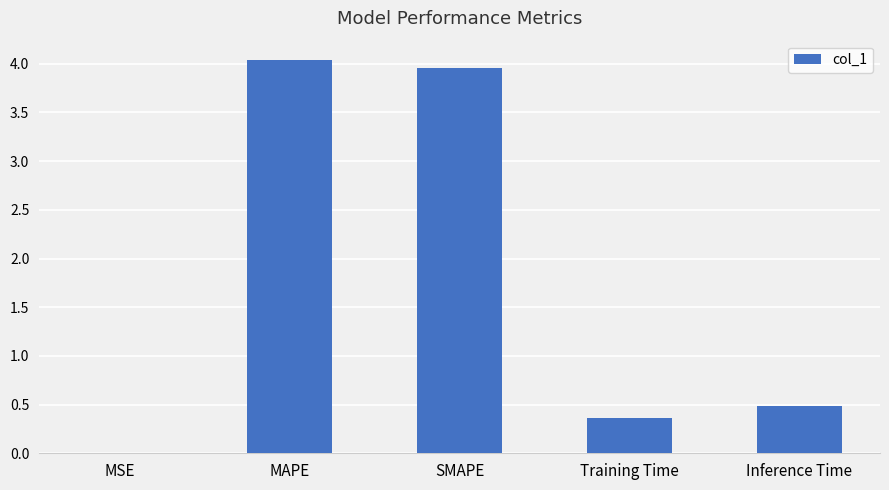

The chart shows a value of 0.8 at Inference Time. True or false?

False